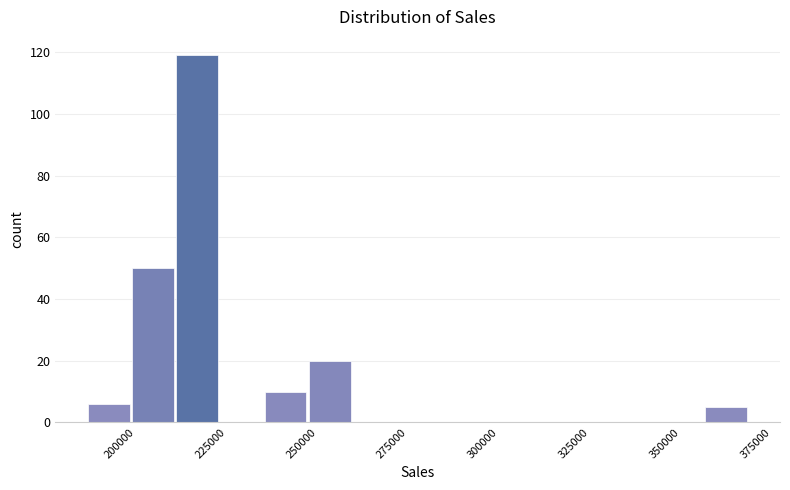

Around what value on the x-axis is the tallest bar? Give the approximate position of its centre, as read against the axis.

220000